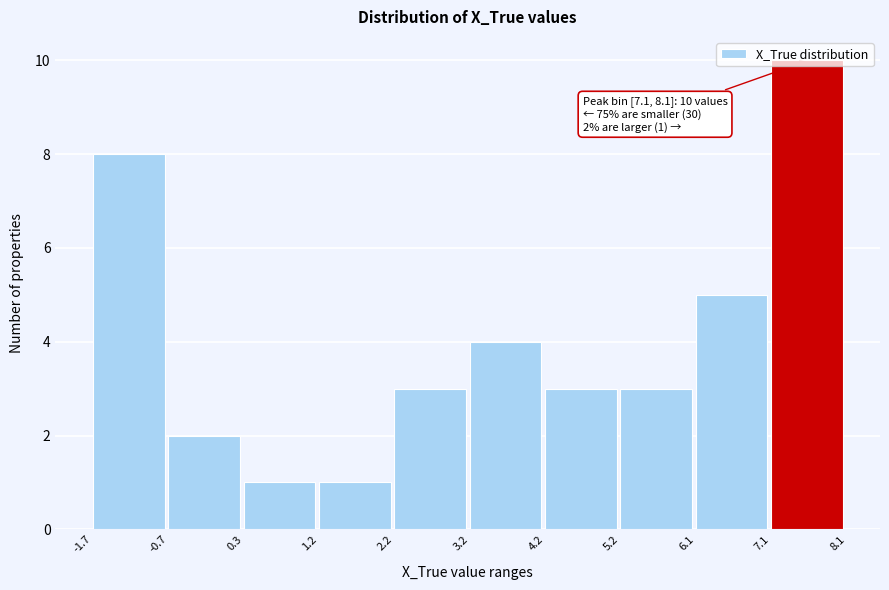

Over which range of the x-axis is the bar tallest?

7.1 to 8.1